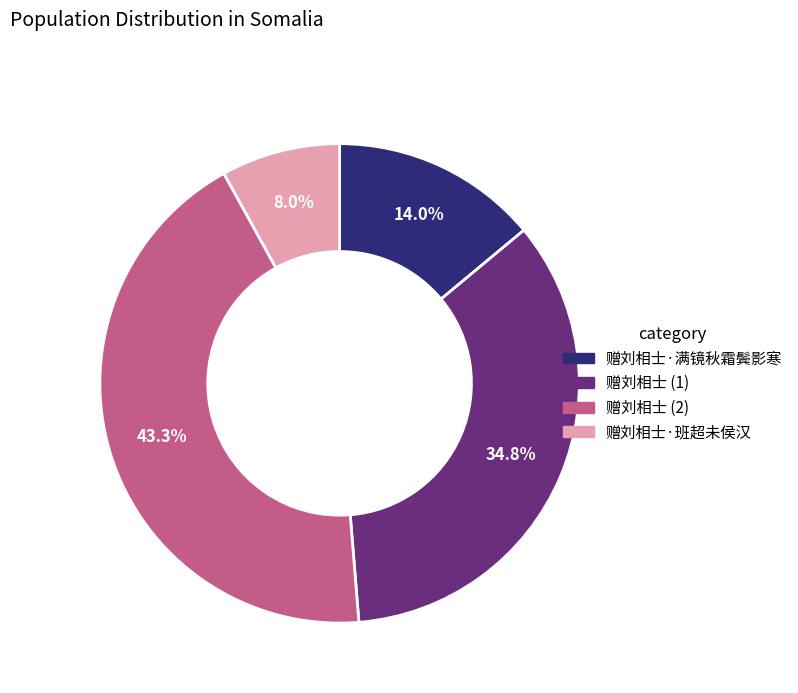

What is the ratio of the value at 赠刘相士 (2) to the value at 赠刘相士·满镜秋霜鬓影寒?

3.1